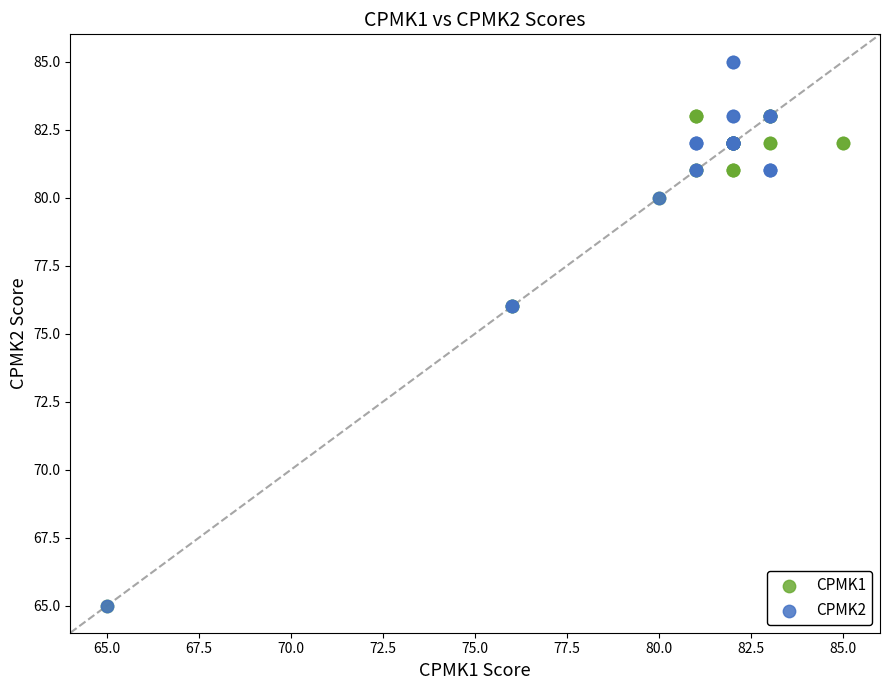

Which series has the largest Y range (max minus min)?

CPMK2